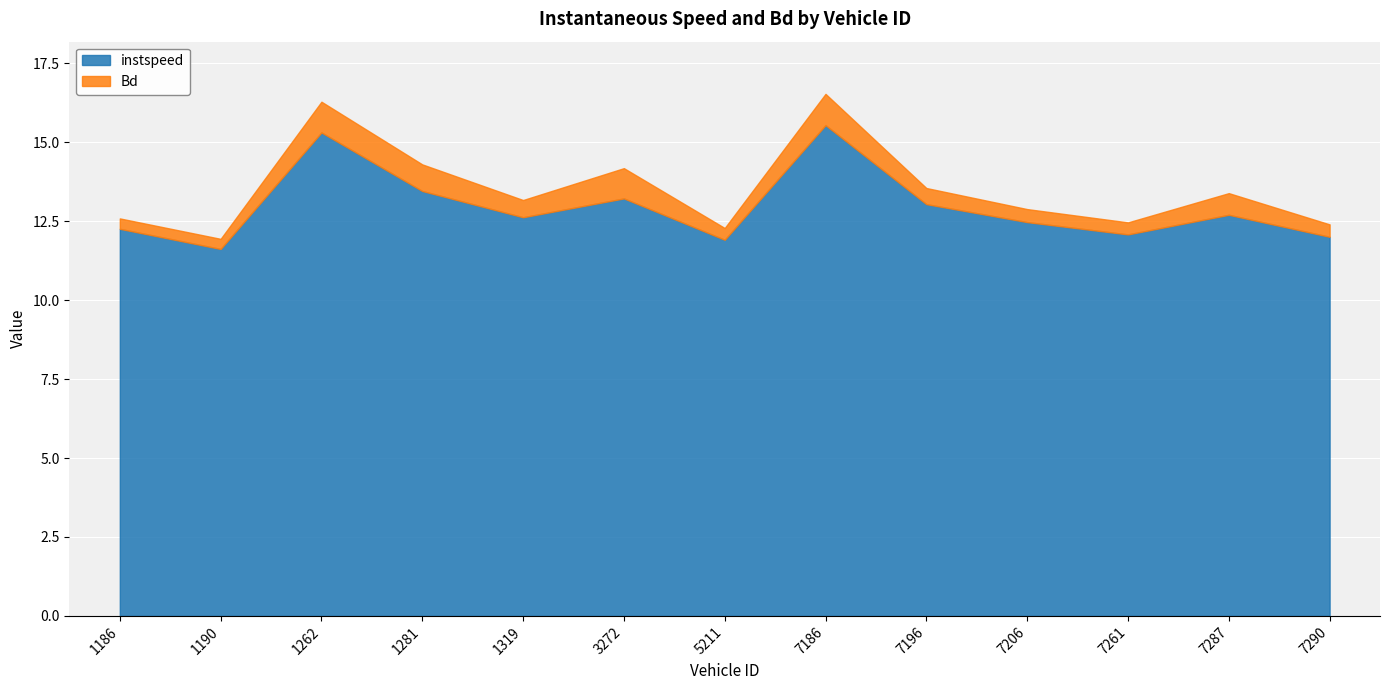

True or false: Bd and instspeed cross at least once.

False